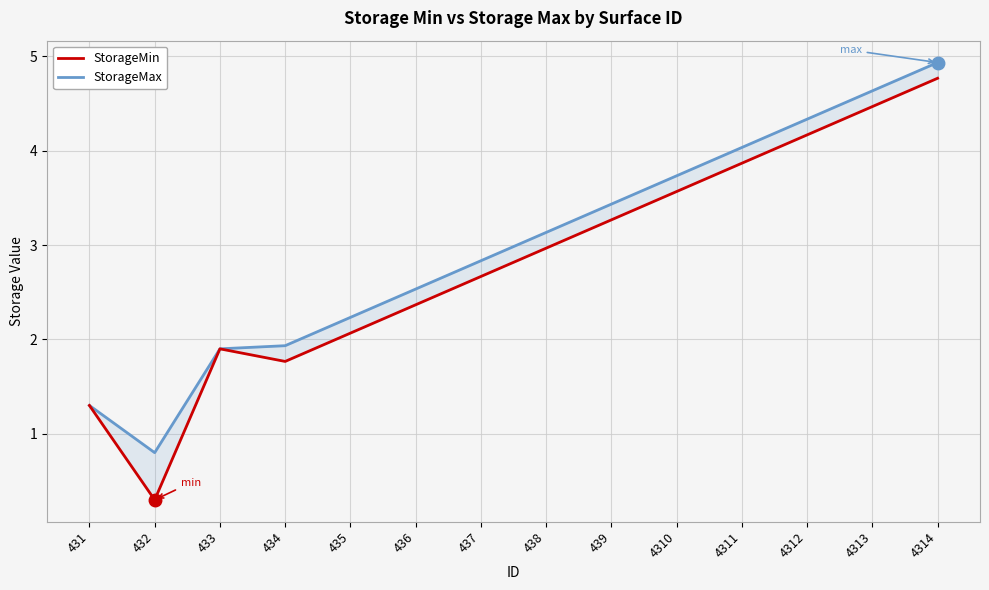

Which has a higher value, 4314 or 437?

4314